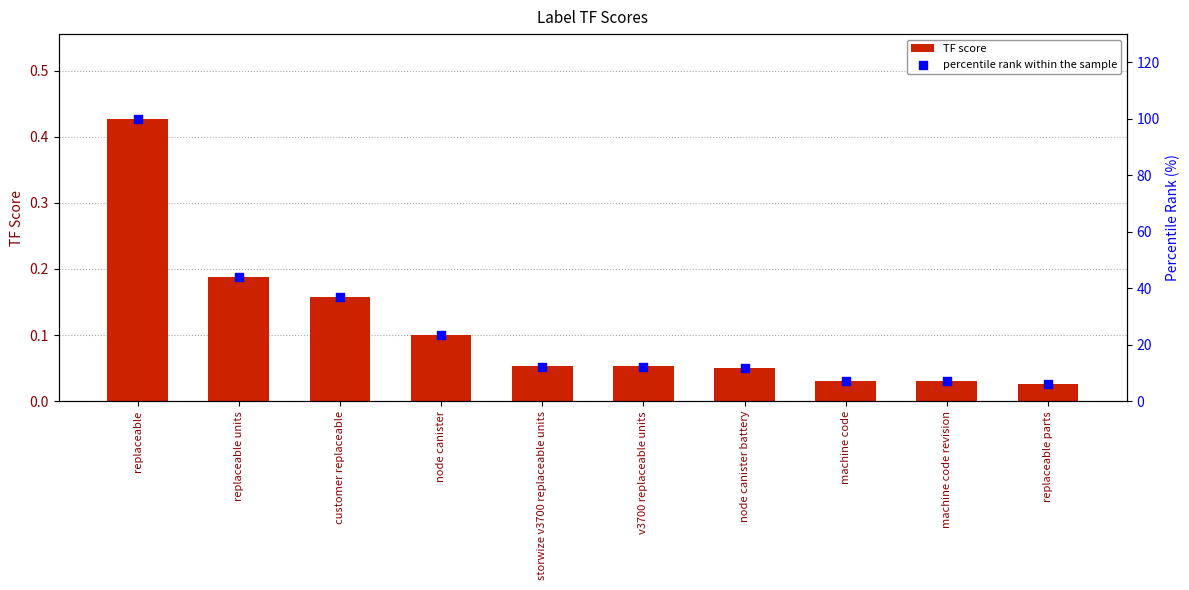

What is the total value across all series at storwize v3700 replaceable units?

12.4